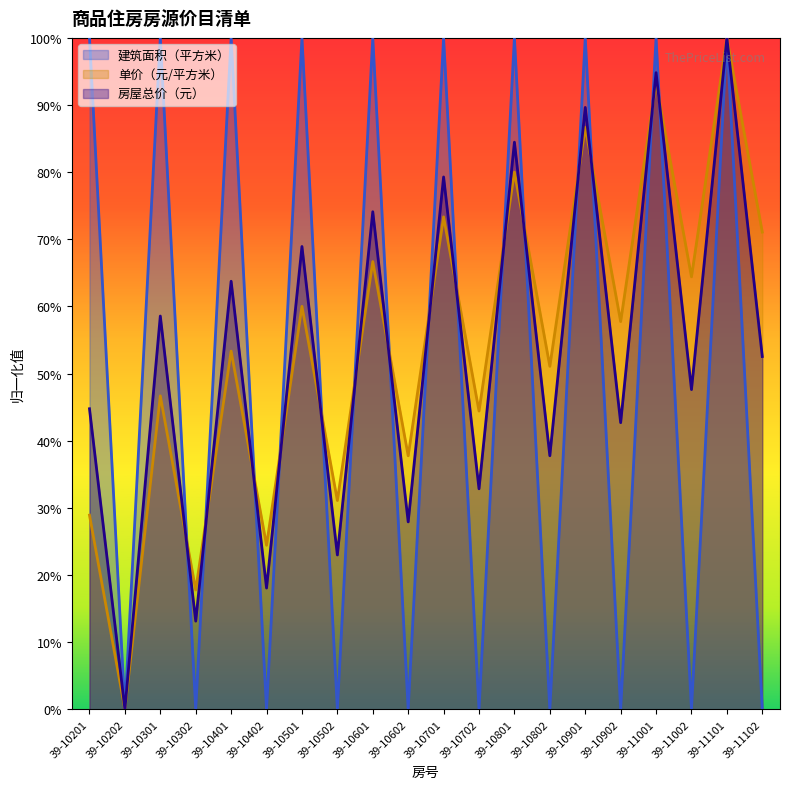

Which series ends up on top after the final intersection of 单价（元/平方米） and 房屋总价（元）?

单价（元/平方米）